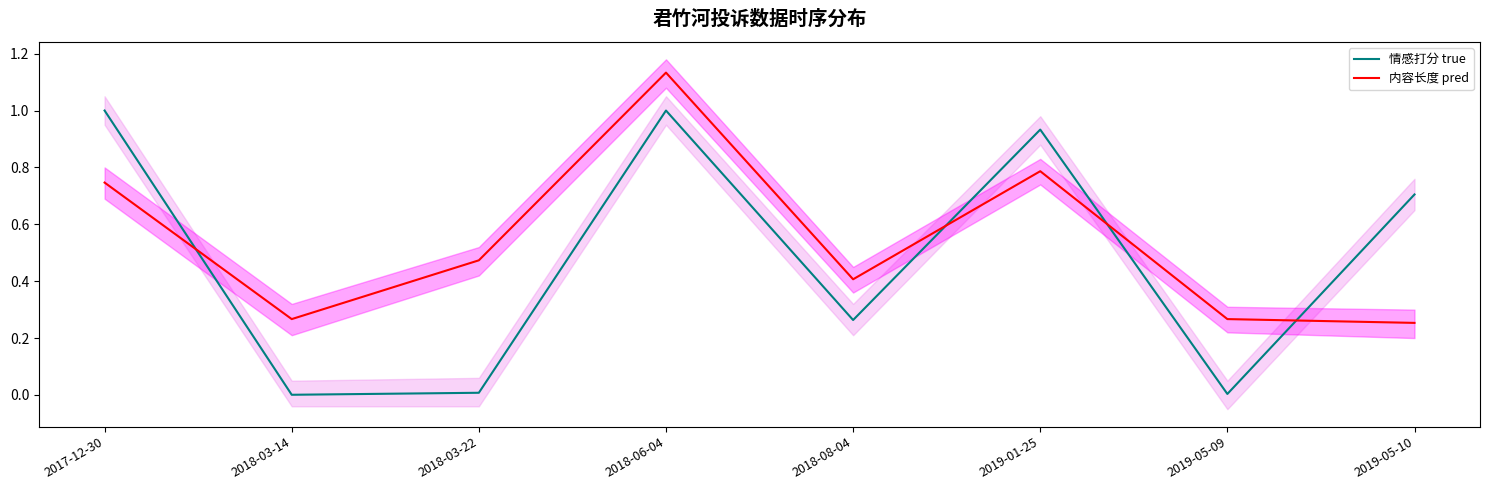

Is this an area chart (filled region under the line)?

No